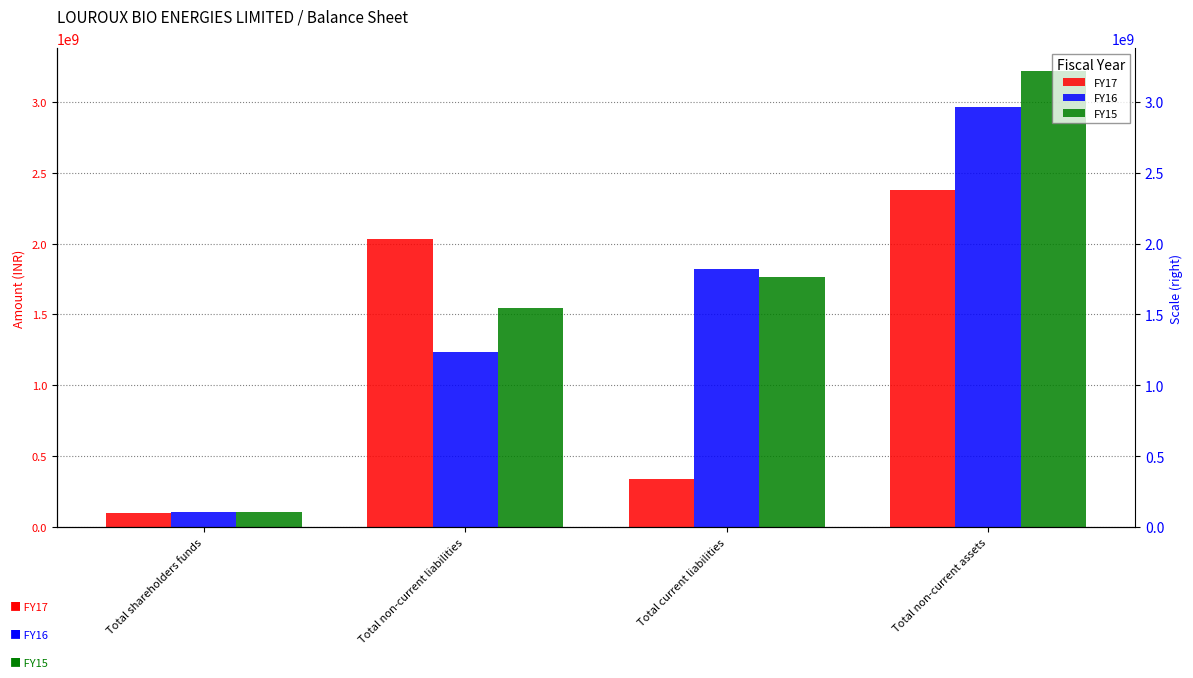

Reading right to left, extract all data points from this chart.

FY17: Total non-current assets=2376144486	Total current liabilities=340799235	Total non-current liabilities=2035614726	Total shareholders funds=96487174
FY16: Total non-current assets=2961966786	Total current liabilities=1818270847	Total non-current liabilities=1237010461	Total shareholders funds=103457183
FY15: Total non-current assets=3218315681	Total current liabilities=1764337830	Total non-current liabilities=1545856931	Total shareholders funds=106031634